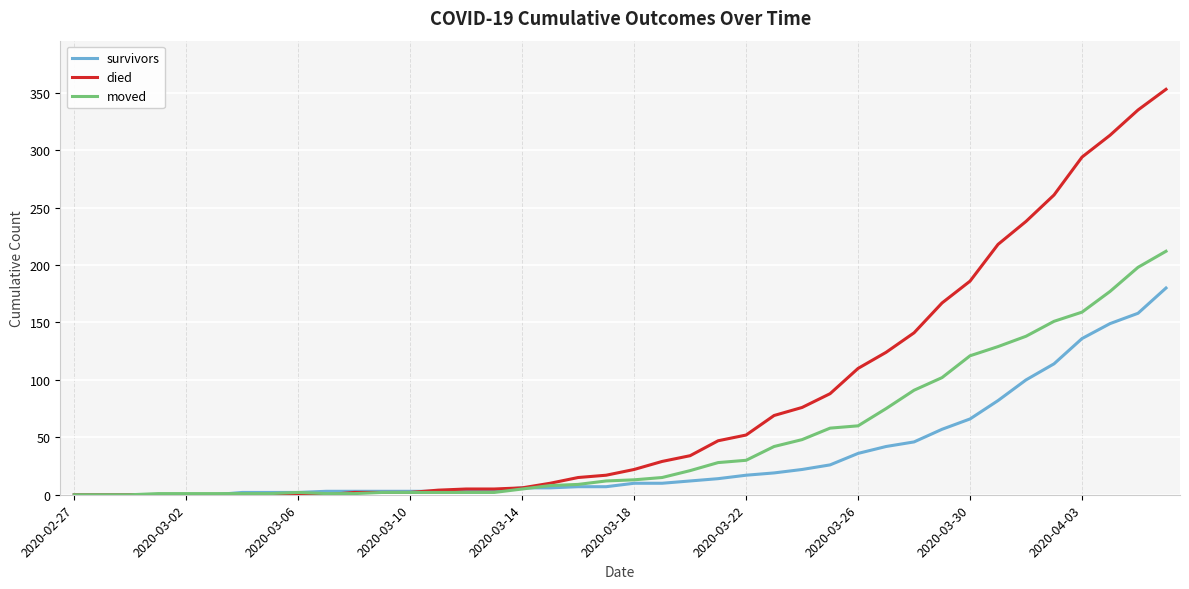

Rank the series by their average value, from lowest to highest.

survivors, moved, died